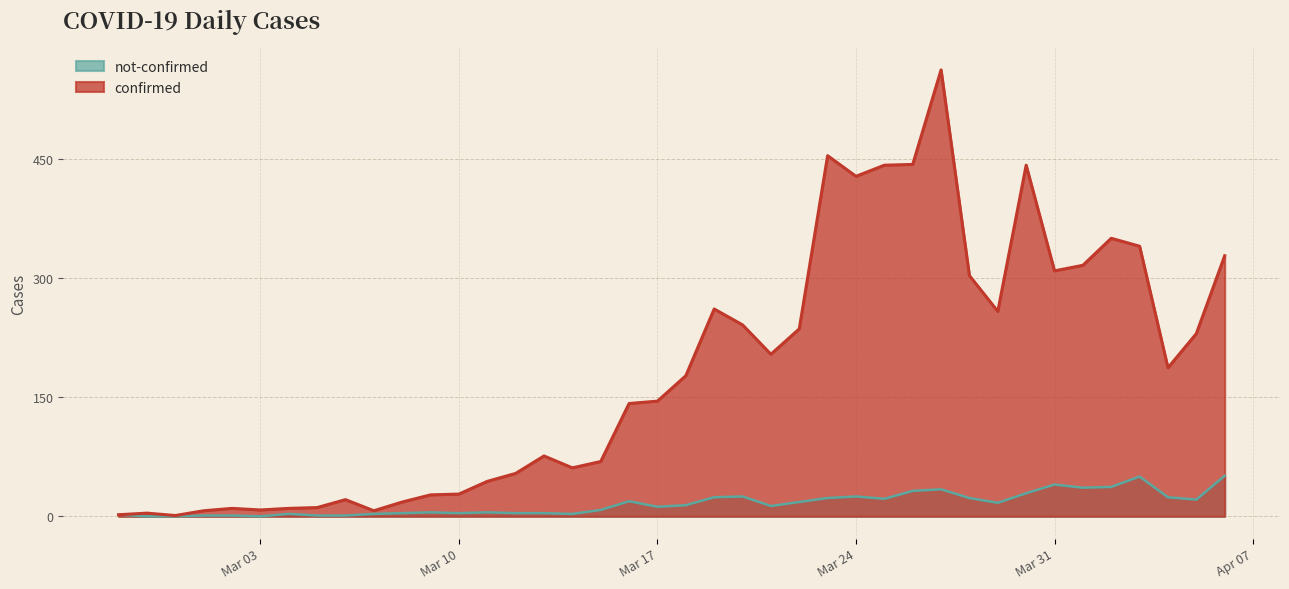

Which series has the widest spread of values?

confirmed